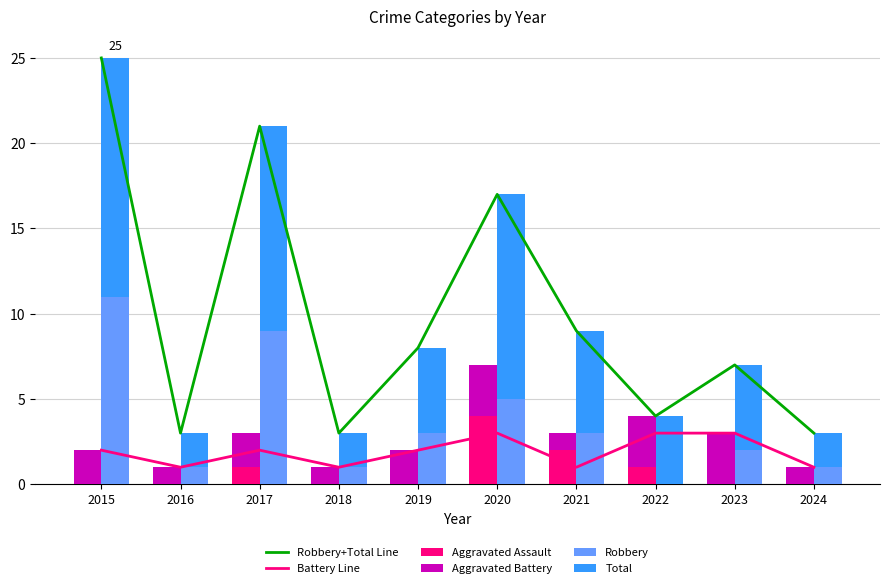

Is it true that Total equals 1 at 2022?

False